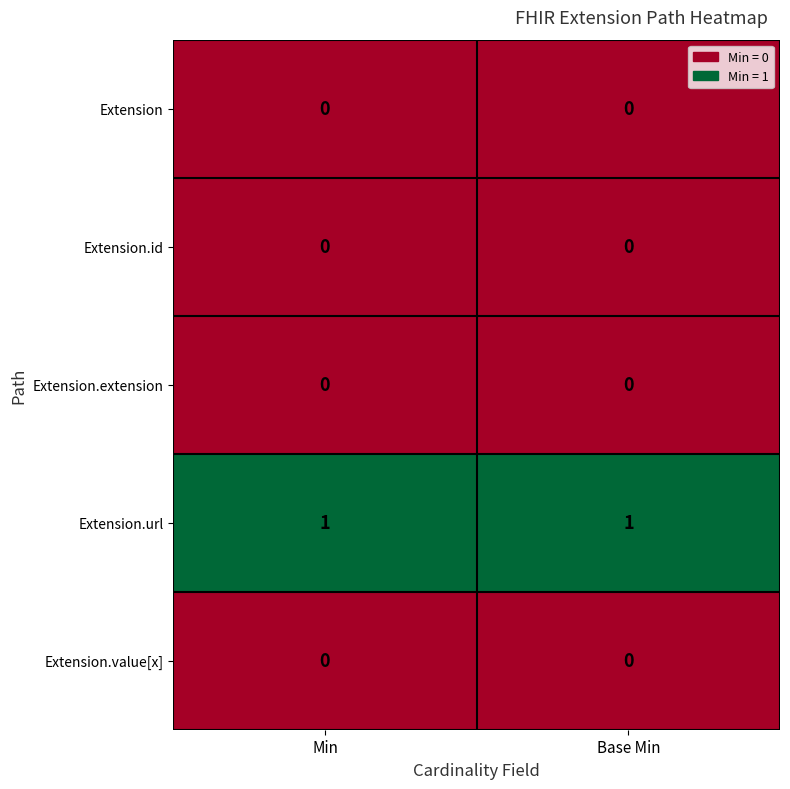

Reading left to right, what are all the values shown in this chart?

Extension: Min=0	Base Min=0
Extension.id: Min=0	Base Min=0
Extension.extension: Min=0	Base Min=0
Extension.url: Min=1	Base Min=1
Extension.value[x]: Min=0	Base Min=0